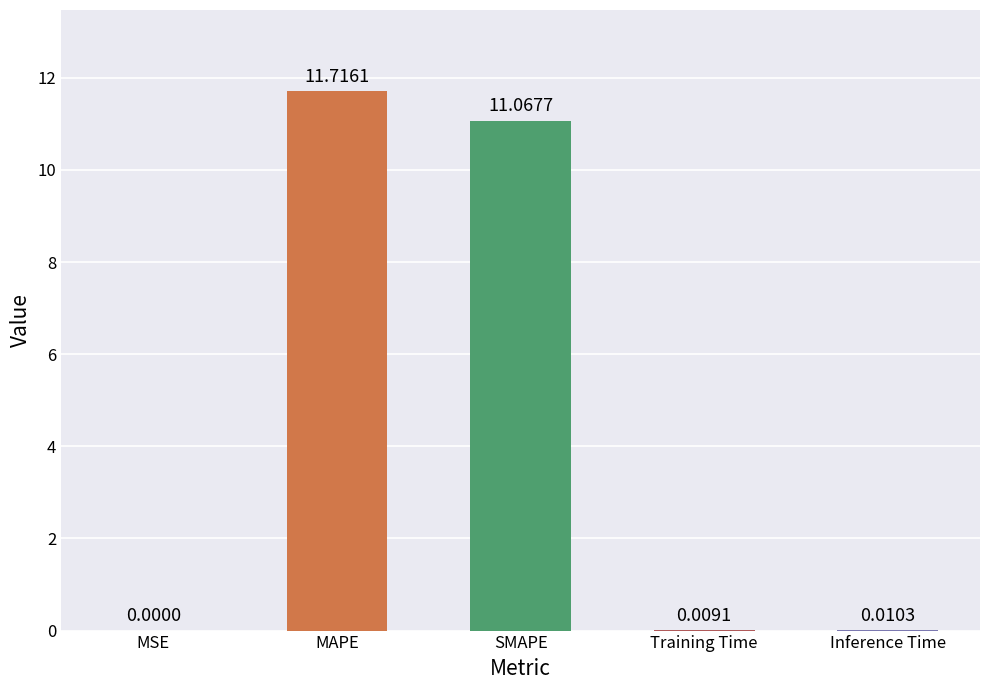

What is the sum of the values at MAPE and MSE?

11.7